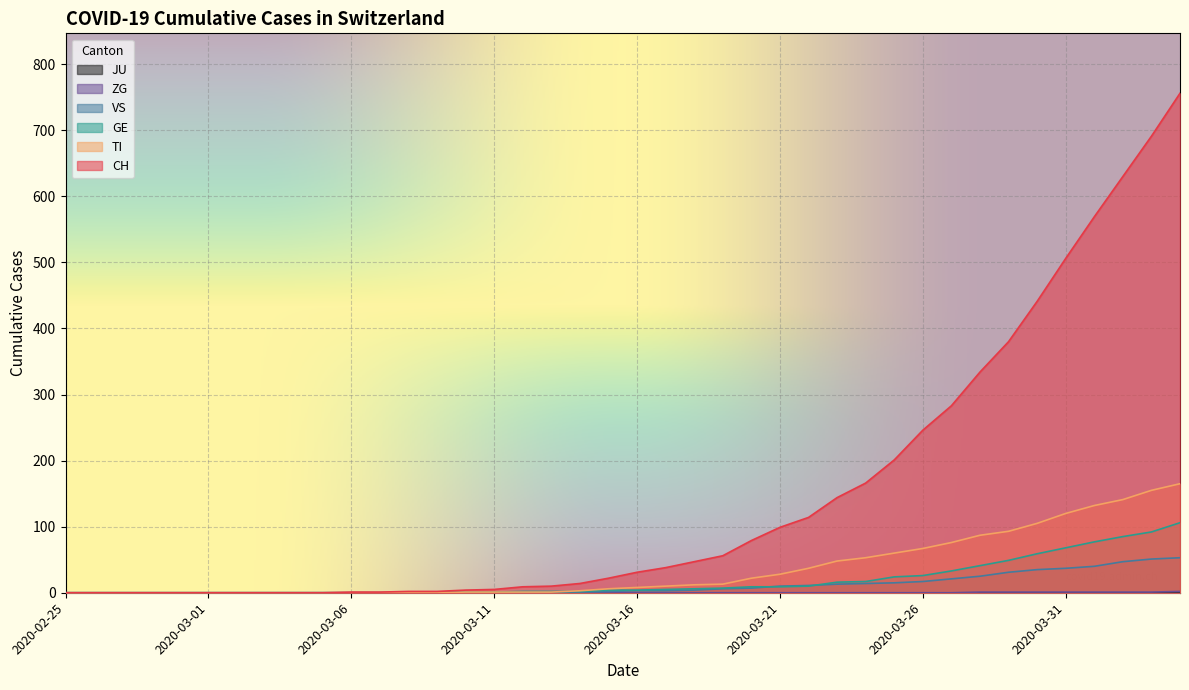

What is the label of the 10th point from the left?

2020-03-05